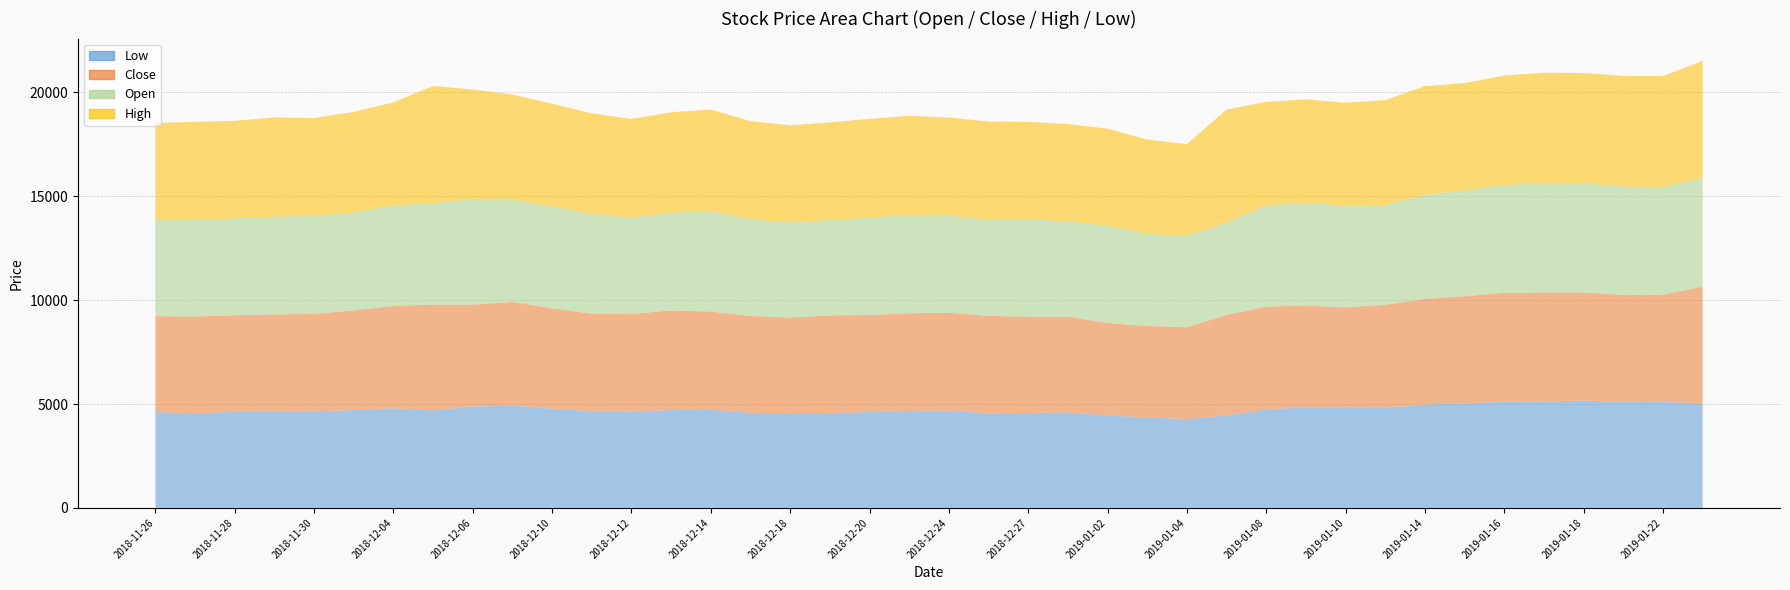

What is the label of the 2nd point from the left?

2018-11-27